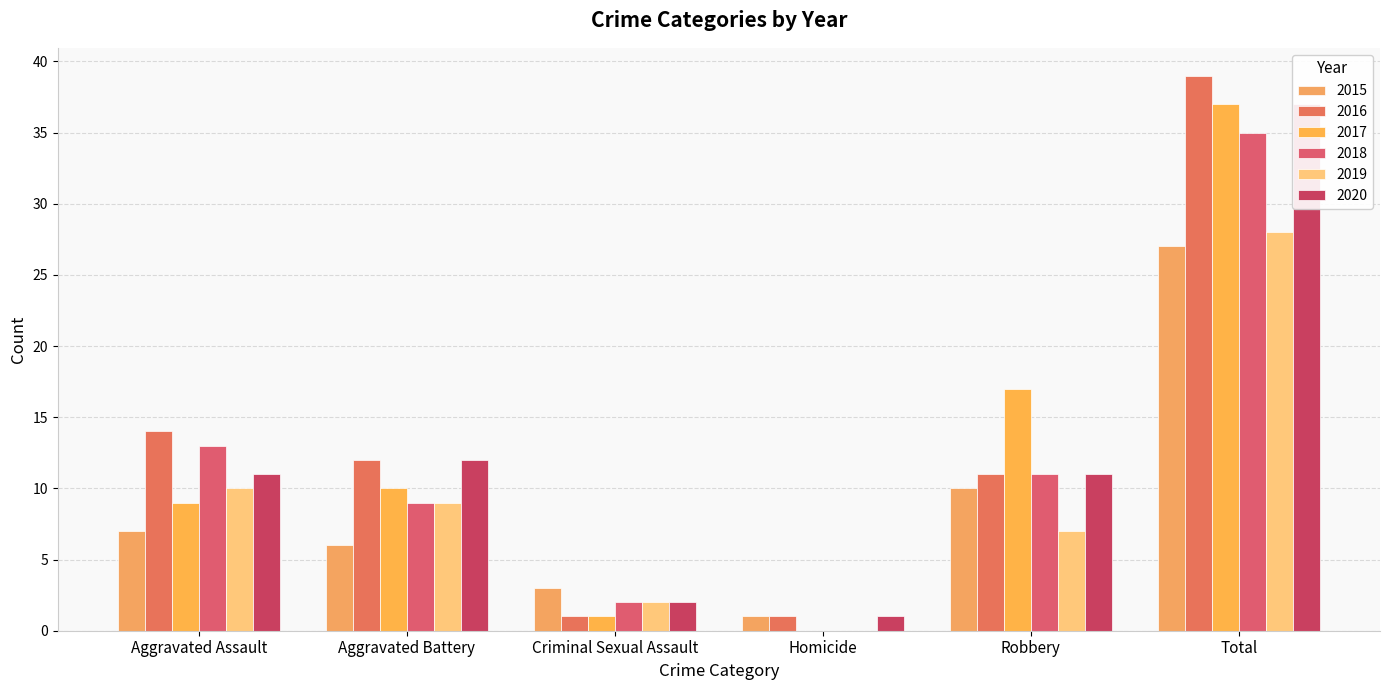

What is the label of the 6th bar from the left?

Total